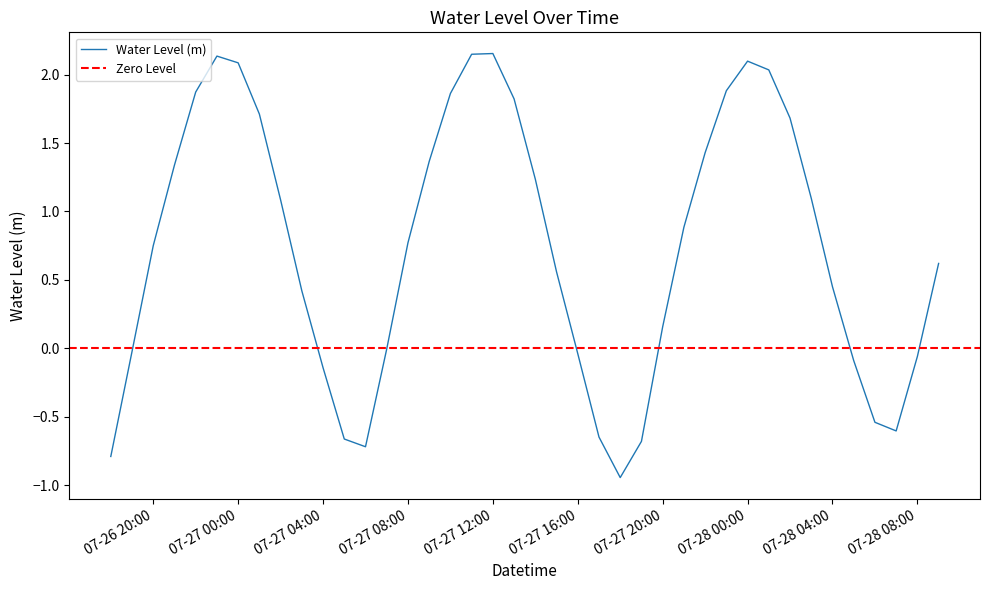

List the labels in order of value, smallest first.

2024-07-27 18:00:00, 2024-07-26 18:00:00, 2024-07-27 06:00:00, 2024-07-27 19:00:00, 2024-07-27 05:00:00, 2024-07-27 17:00:00, 2024-07-28 07:00:00, 2024-07-28 06:00:00, 2024-07-27 04:00:00, 2024-07-28 05:00:00, 2024-07-28 08:00:00, 2024-07-27 16:00:00, 2024-07-26 19:00:00, 2024-07-27 07:00:00, 2024-07-27 20:00:00, 2024-07-27 03:00:00, 2024-07-28 04:00:00, 2024-07-27 15:00:00, 2024-07-28 09:00:00, 2024-07-26 20:00:00, 2024-07-27 08:00:00, 2024-07-27 21:00:00, 2024-07-27 02:00:00, 2024-07-28 03:00:00, 2024-07-27 14:00:00, 2024-07-26 21:00:00, 2024-07-27 09:00:00, 2024-07-27 22:00:00, 2024-07-28 02:00:00, 2024-07-27 01:00:00, 2024-07-27 13:00:00, 2024-07-27 10:00:00, 2024-07-26 22:00:00, 2024-07-27 23:00:00, 2024-07-28 01:00:00, 2024-07-27 00:00:00, 2024-07-28 00:00:00, 2024-07-26 23:00:00, 2024-07-27 11:00:00, 2024-07-27 12:00:00